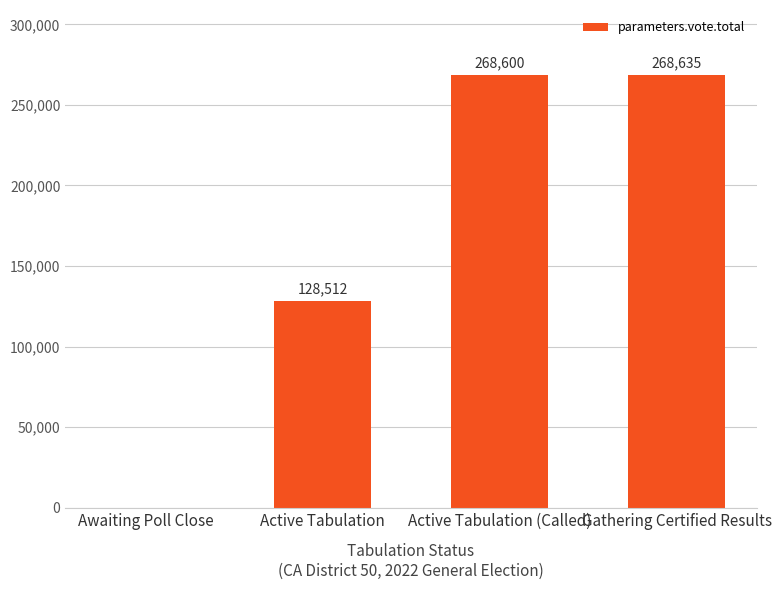

The chart shows a value of 268635 at Gathering Certified Results. True or false?

True